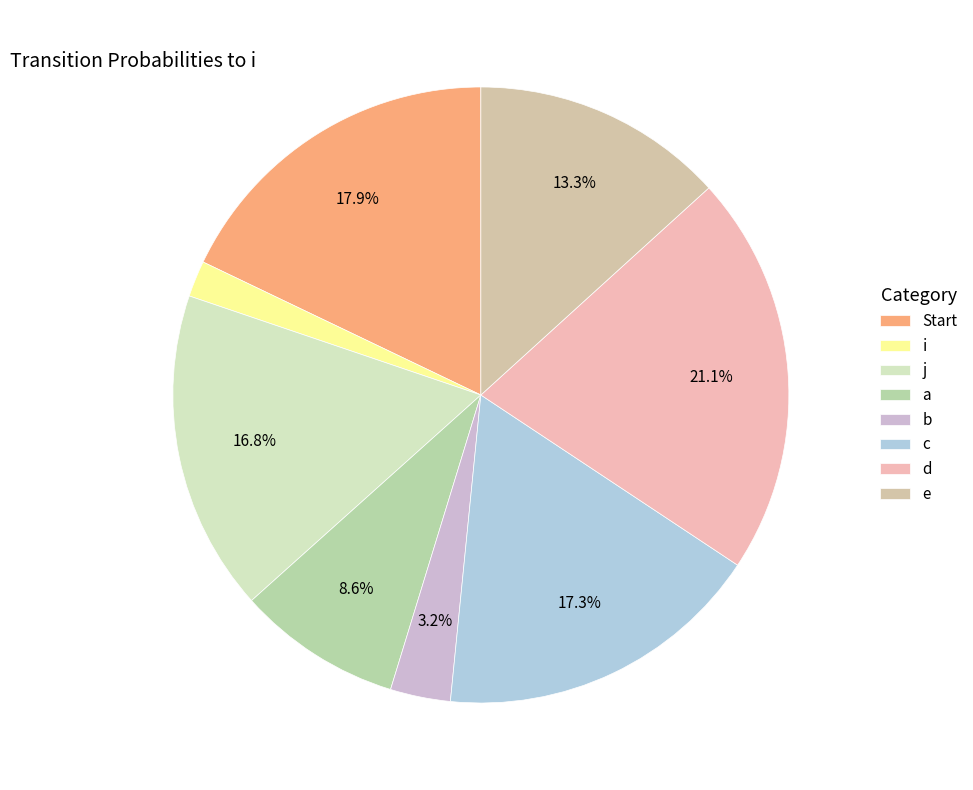

Count the number of slices in the pie.

8